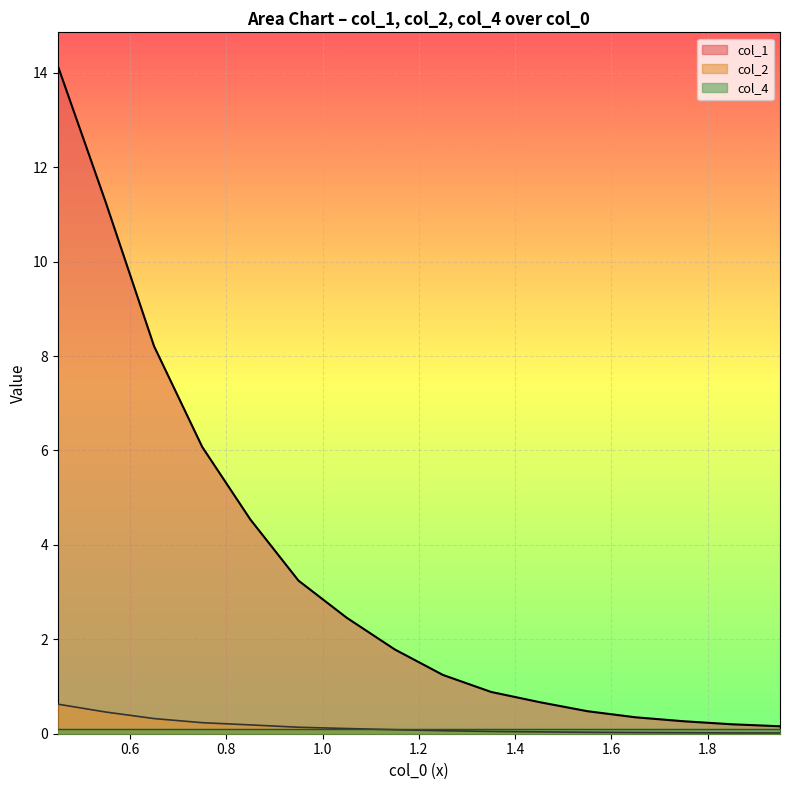

Which series has the widest spread of values?

col_1